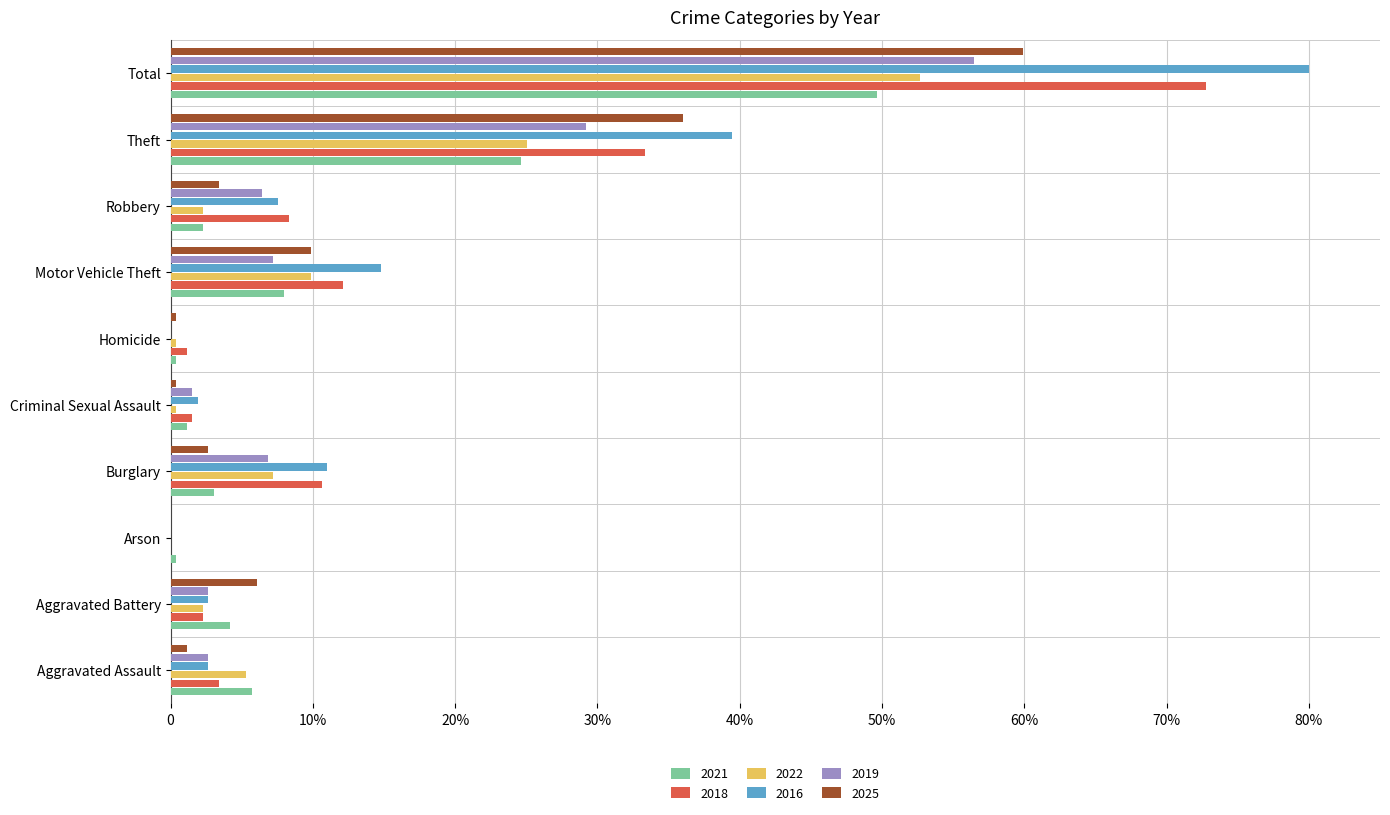

Reading right to left, what are all the values shown in this chart?

2021: 49.7	24.6	2.3	8.0	0.4	1.1	3.0	0.4	4.2	5.7
2018: 72.8	33.4	8.3	12.1	1.1	1.5	10.6	0.0	2.3	3.4
2022: 52.7	25.0	2.3	9.9	0.4	0.4	7.2	0.0	2.3	5.3
2016: 80.0	39.4	7.6	14.8	0.0	1.9	11.0	0.0	2.7	2.7
2019: 56.5	29.2	6.4	7.2	0.0	1.5	6.8	0.0	2.7	2.7
2025: 59.9	36.0	3.4	9.9	0.4	0.4	2.7	0.0	6.1	1.1